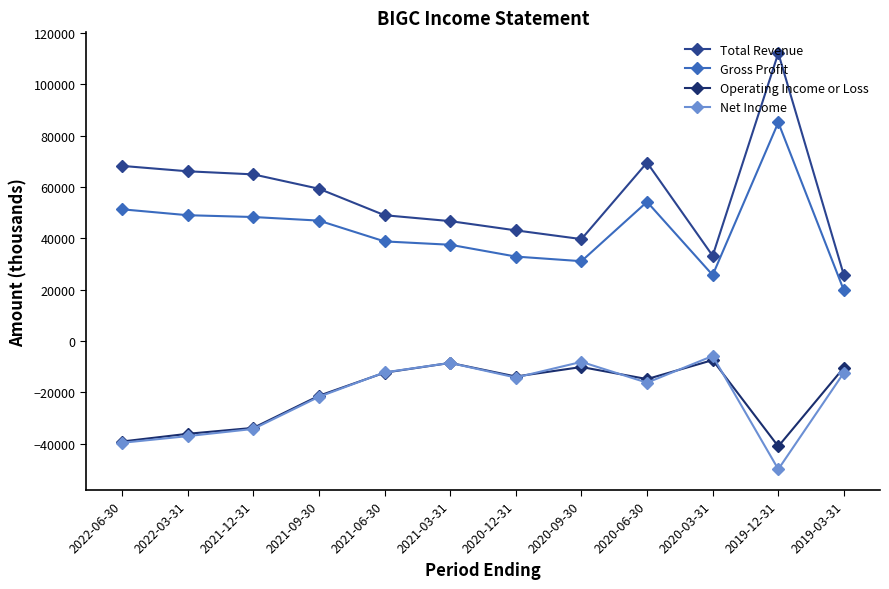

How many data points in Net Income are less than -14200?

6